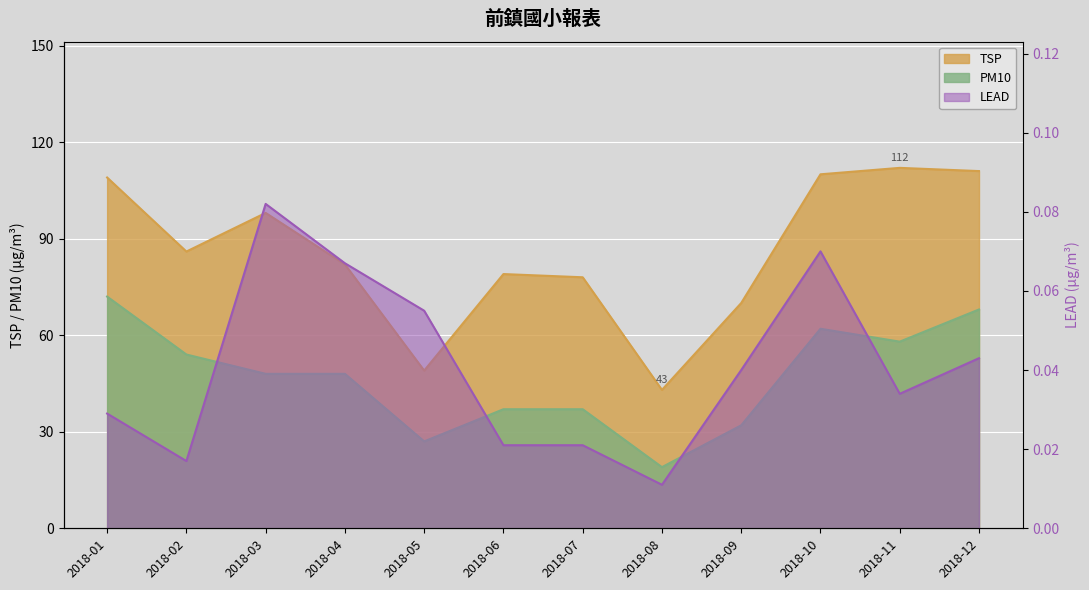

The TSP series shows 73.0 at 2018-08. True or false?

False